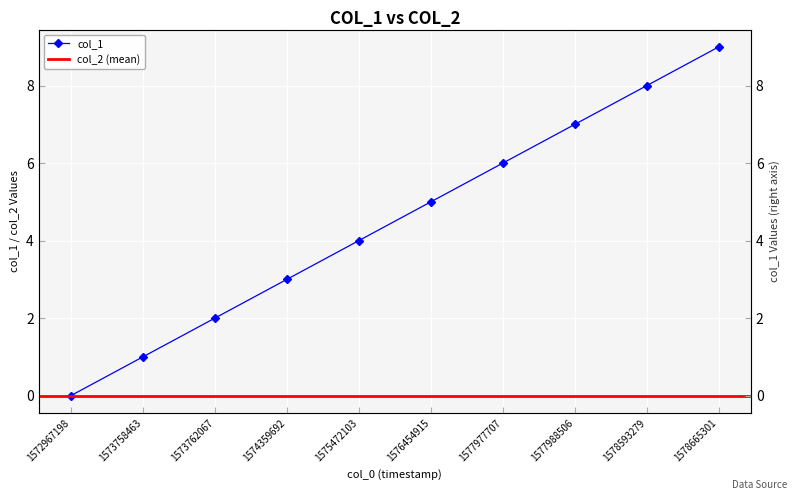

What is the difference between the values at 1573762067 and 1576454915?

3